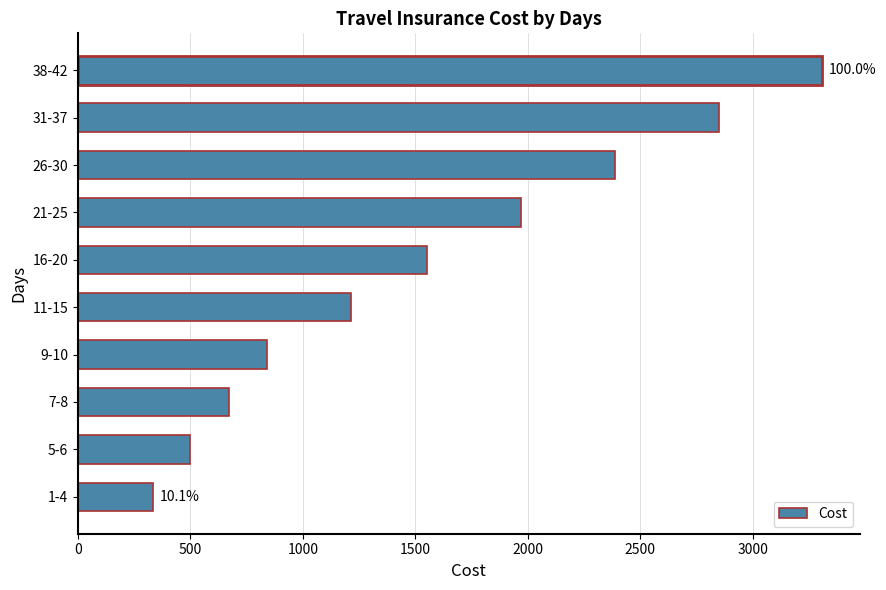

List the labels in order of value, smallest first.

1-4, 5-6, 7-8, 9-10, 11-15, 16-20, 21-25, 26-30, 31-37, 38-42